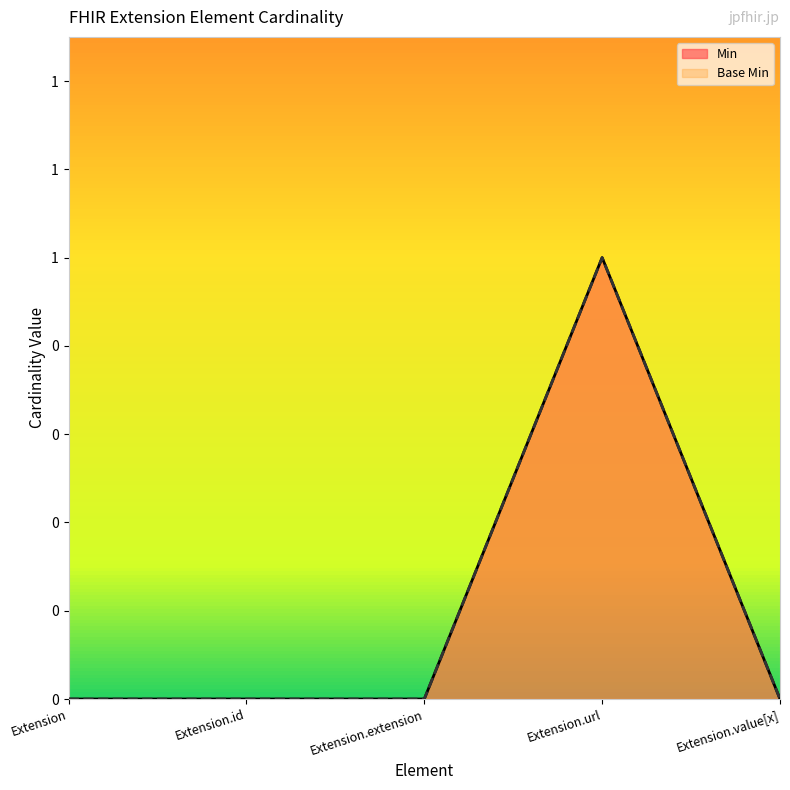

Reading right to left, what are all the values shown in this chart?

Min: 0	1	0	0	0
Base Min: 0	1	0	0	0